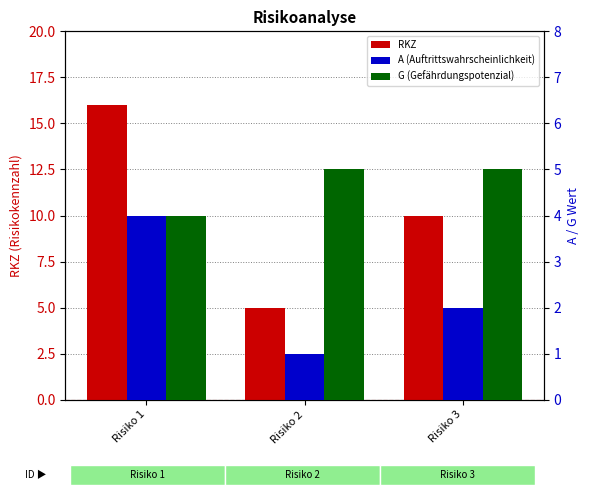

Count the RKZ values in the range 5 to 16.

3